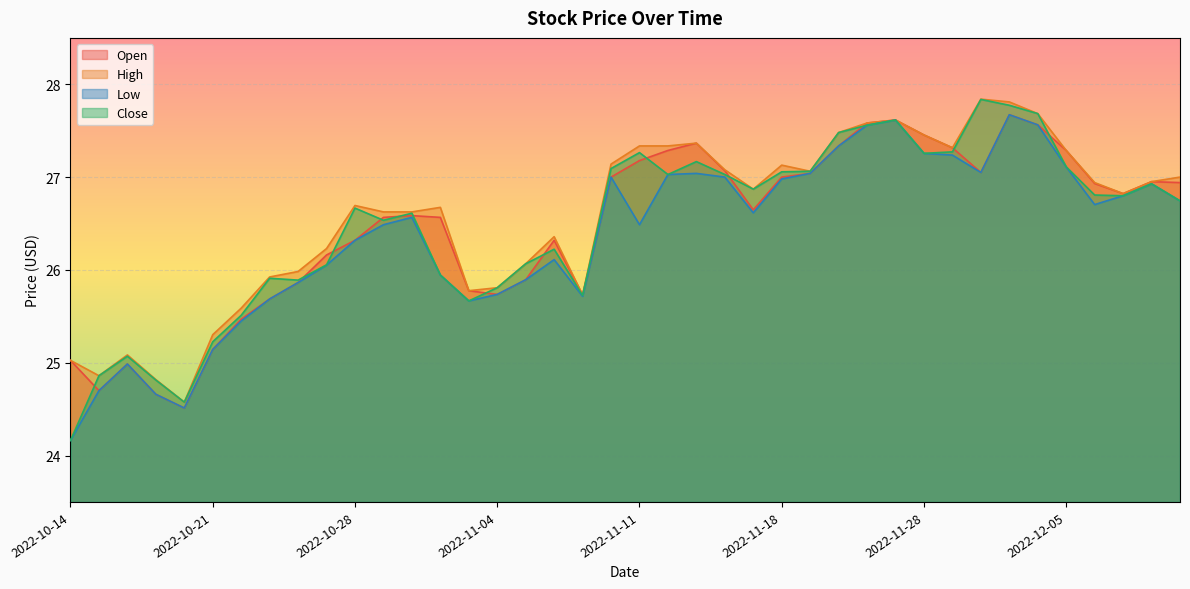

Rank the series by their maximum value, from highest to lowest.

High, Close, Open, Low